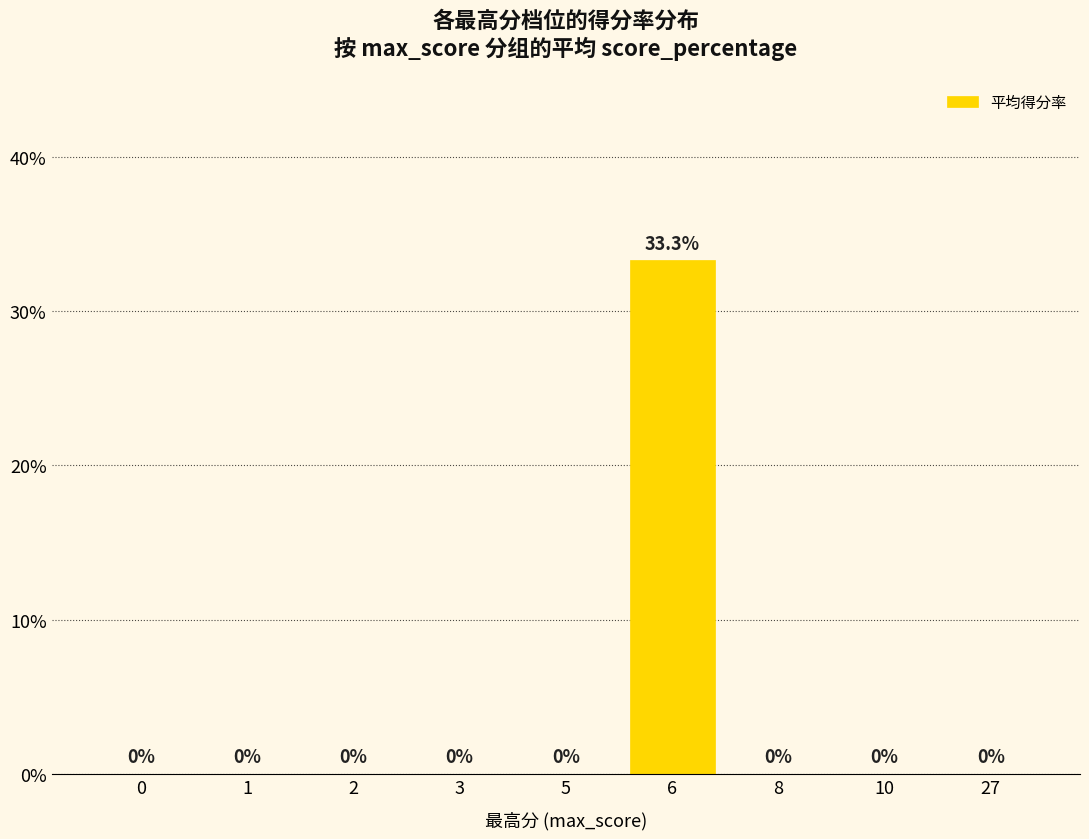

Between 6 and 3, which is larger?

6